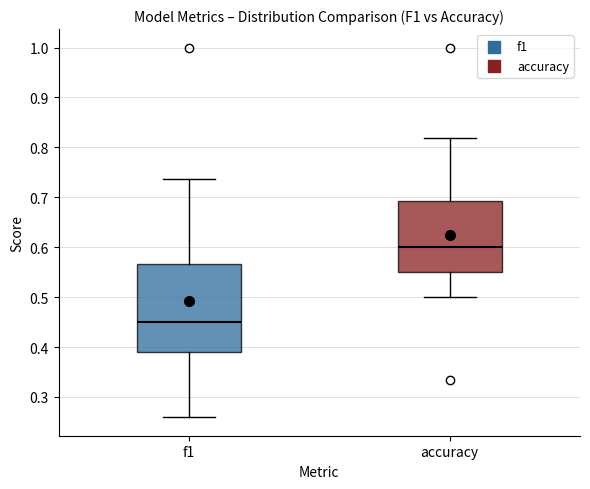

Which box has the lowest median line?

f1